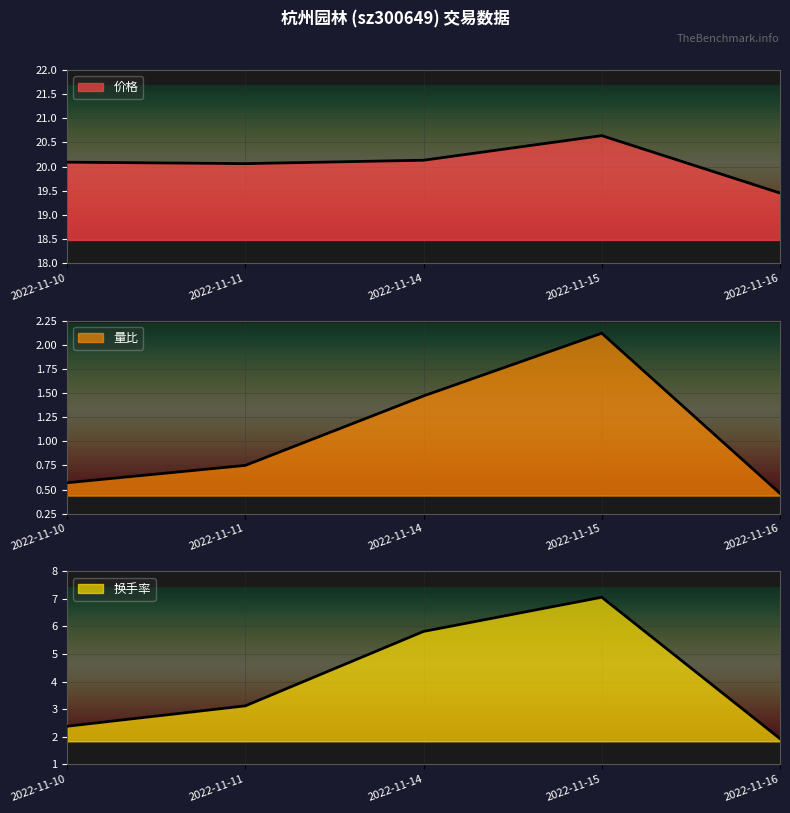

What is the difference between the maximum and minimum values in the 换手率 series?

5.1